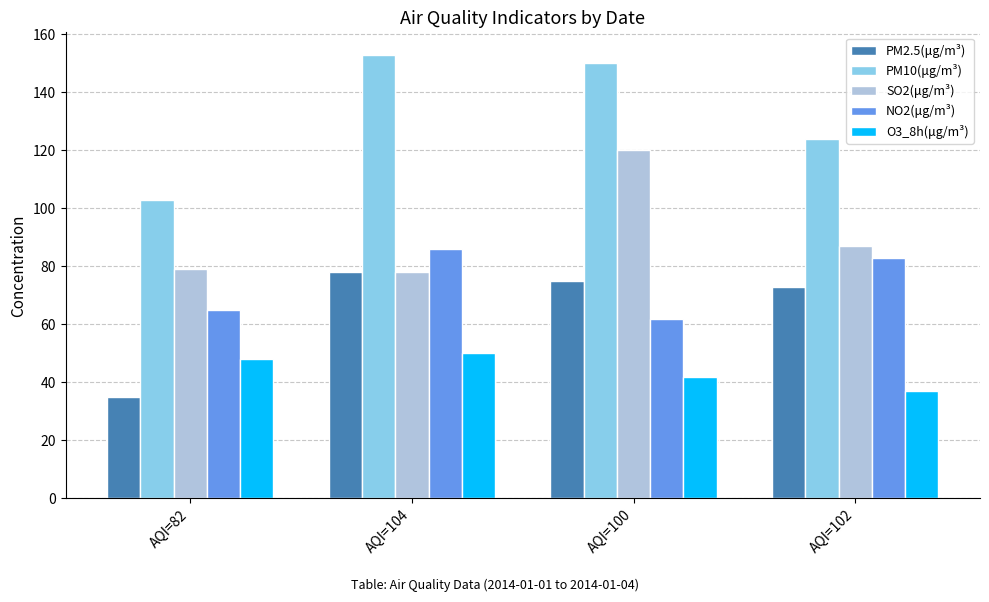

Is it true that SO2(μg/m³) equals 195 at AQI=100?

False